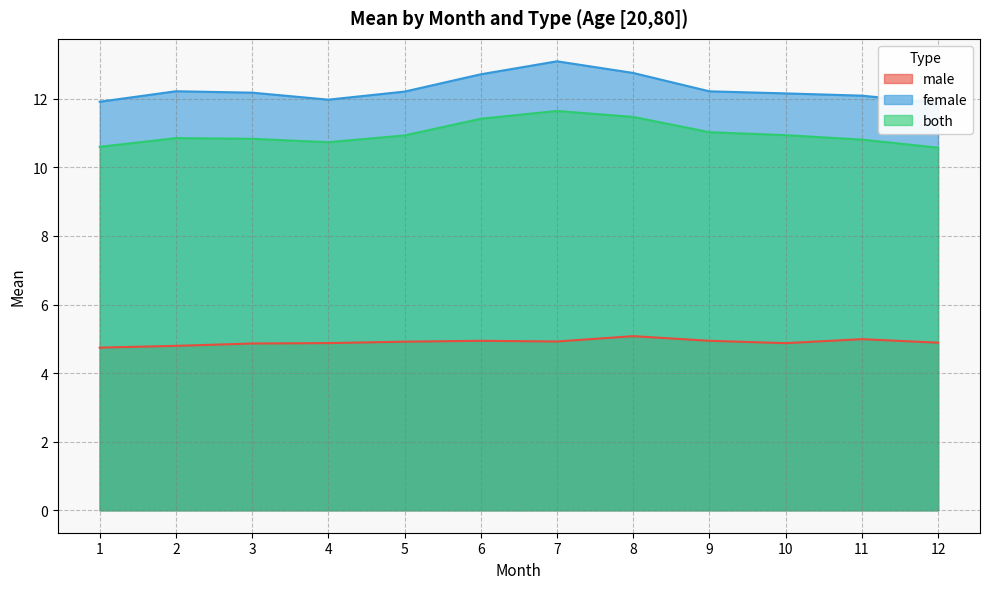

Rank the categories by male value from highest to lowest.

8, 11, 9, 6, 7, 5, 12, 4, 10, 3, 2, 1